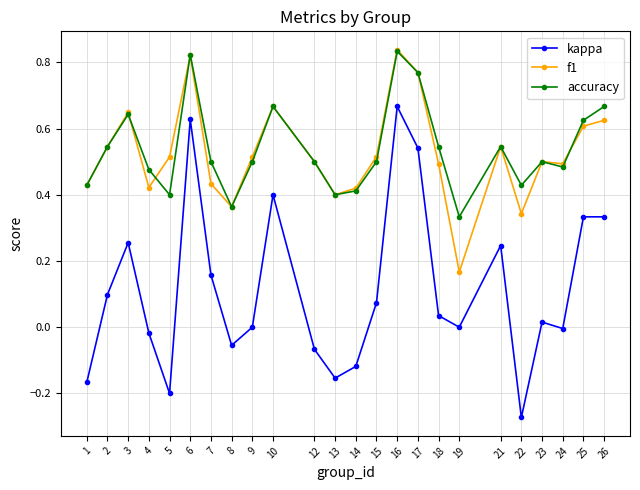

At which category does kappa reach its first local peak?

3